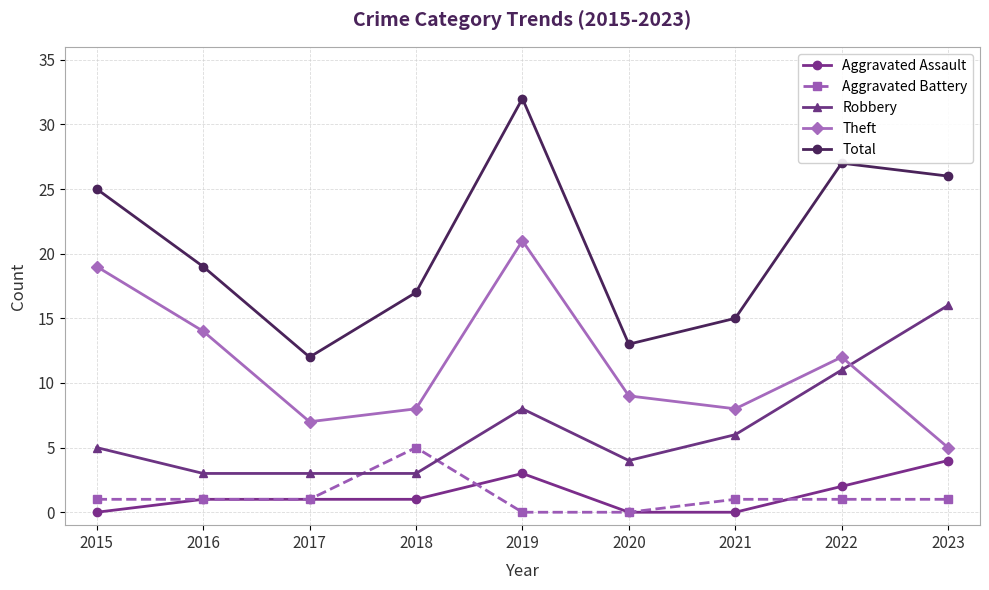

What is the greatest value displayed?

32